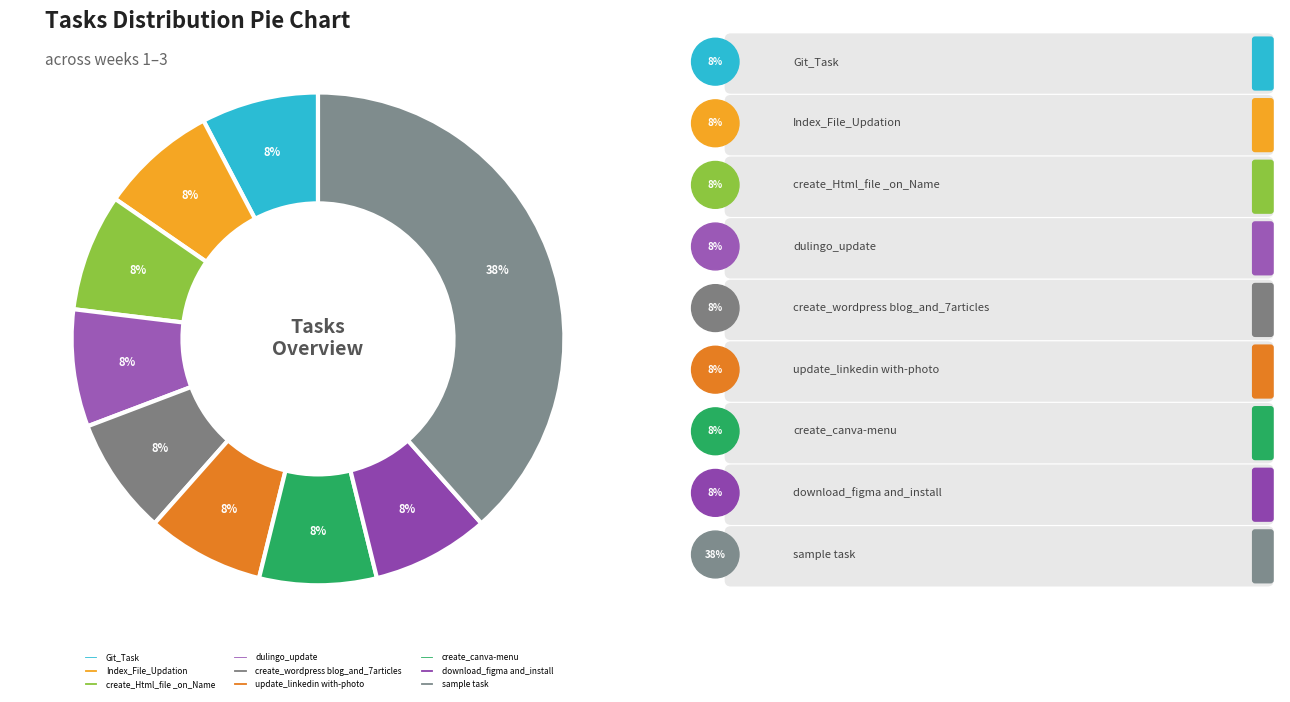

How many slices are in this pie chart?

9